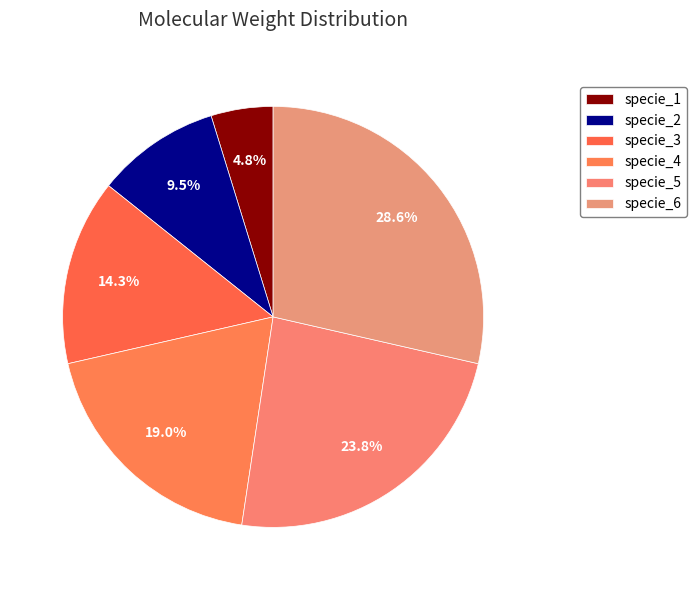

The specie_5 slice represents 33% of the pie. True or false?

False